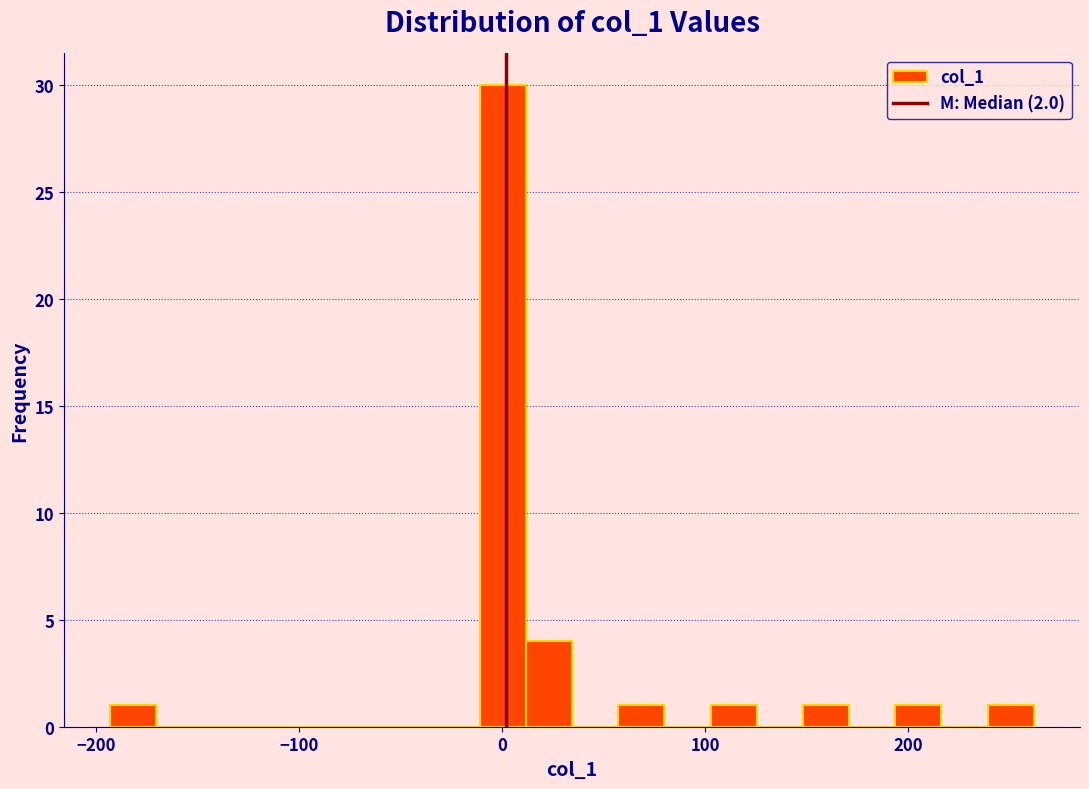

Read against the x-axis, roughly where is the centre of the tallest bar?

0